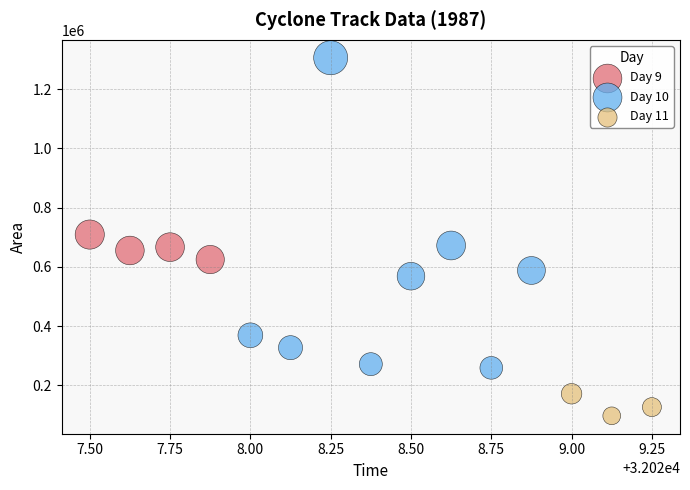

Which series contains the lowest Y value?

Day 11